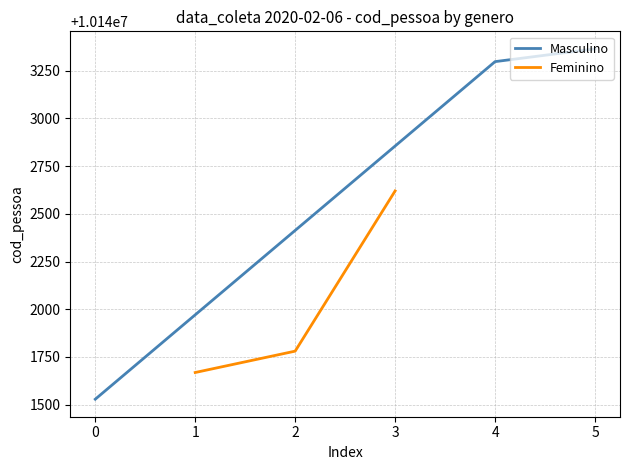

Rank the categories by Masculino value from highest to lowest.

5, 4, 0